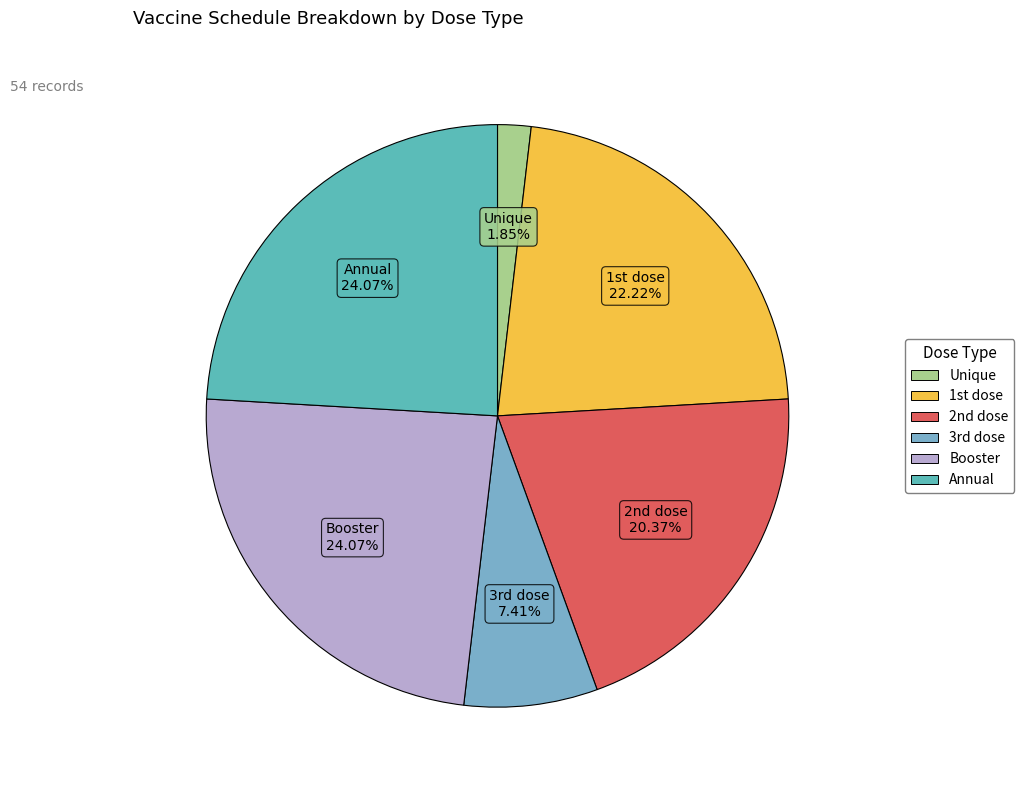

What is the largest slice in the pie chart?

Annual